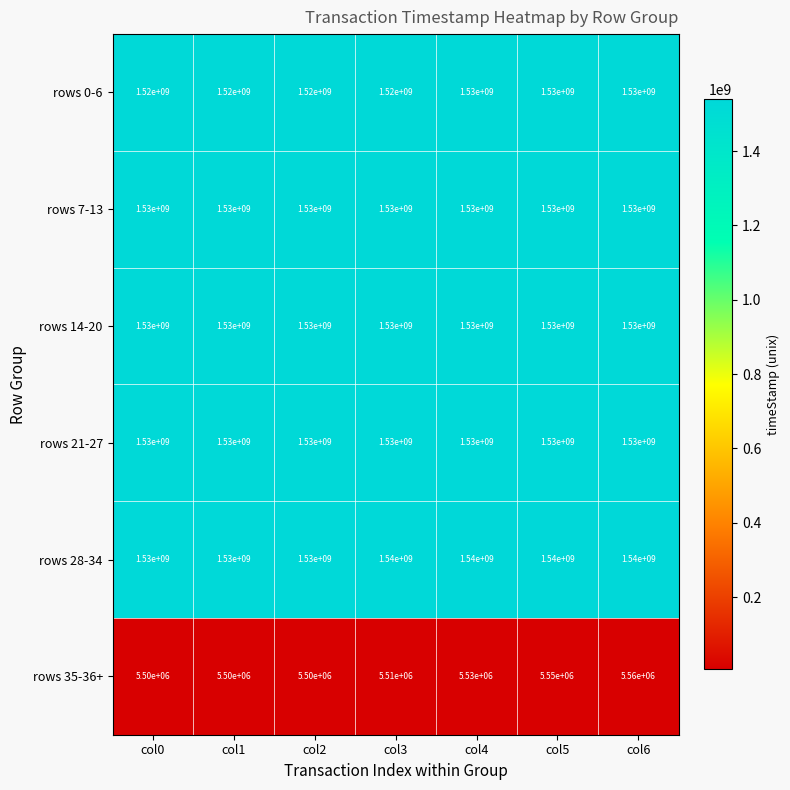

How many distinct data groups are displayed?

6